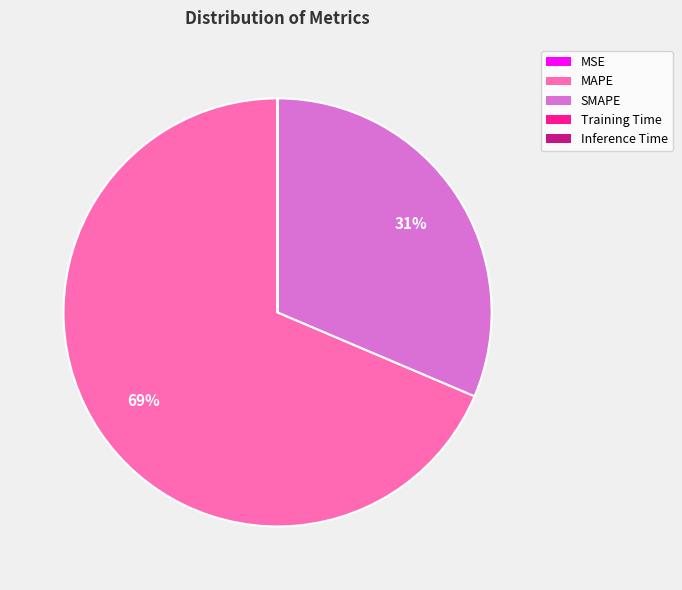

Between SMAPE and MAPE, which is larger?

MAPE